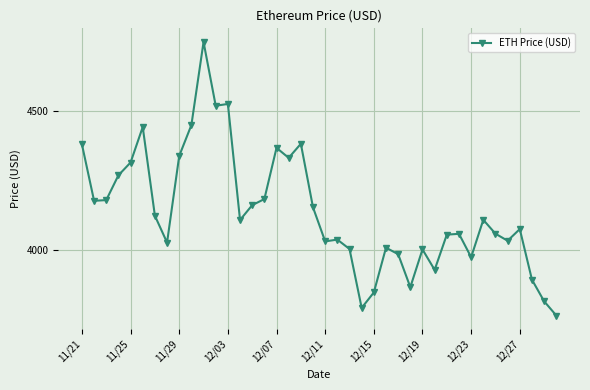

How many data points are less than 4109?

20